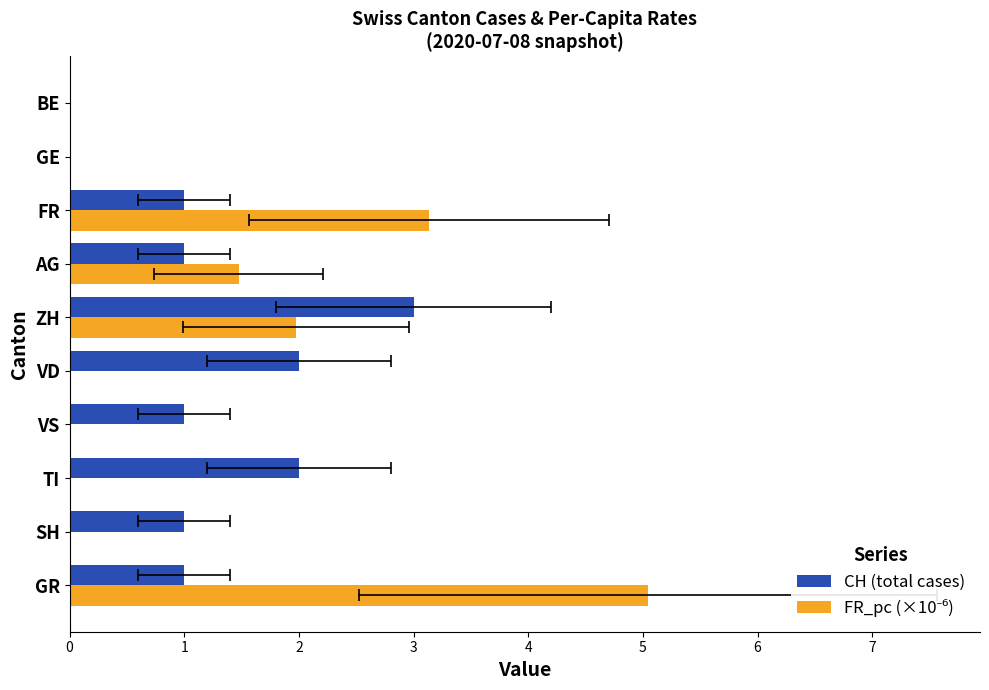

Is it true that CH (total cases) equals 1.2 at GE?

False